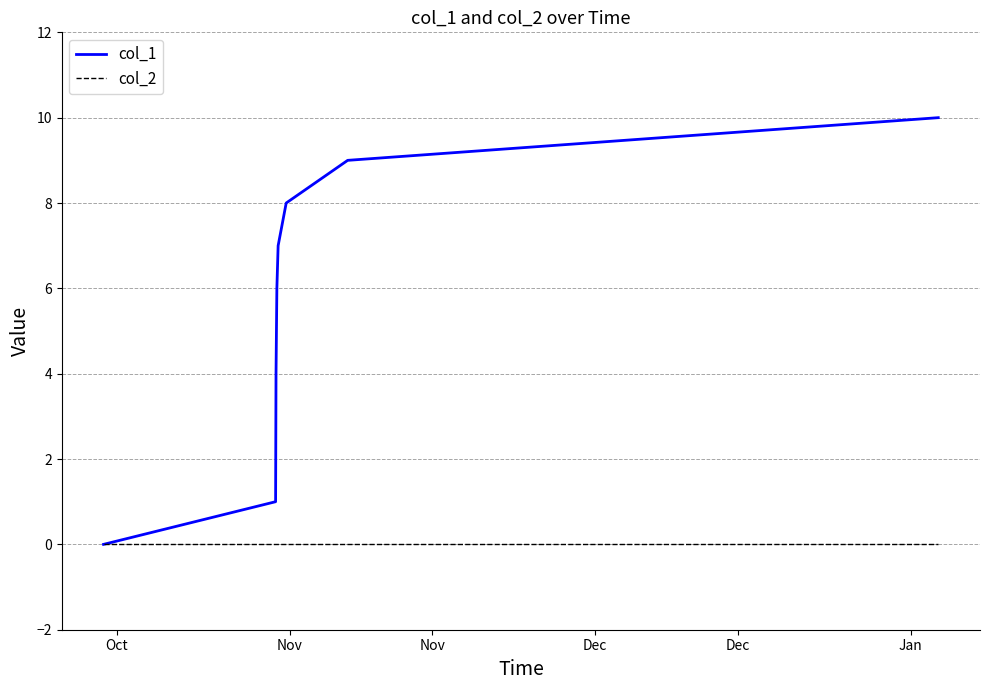

Rank the series by their average value, from highest to lowest.

col_1, col_2